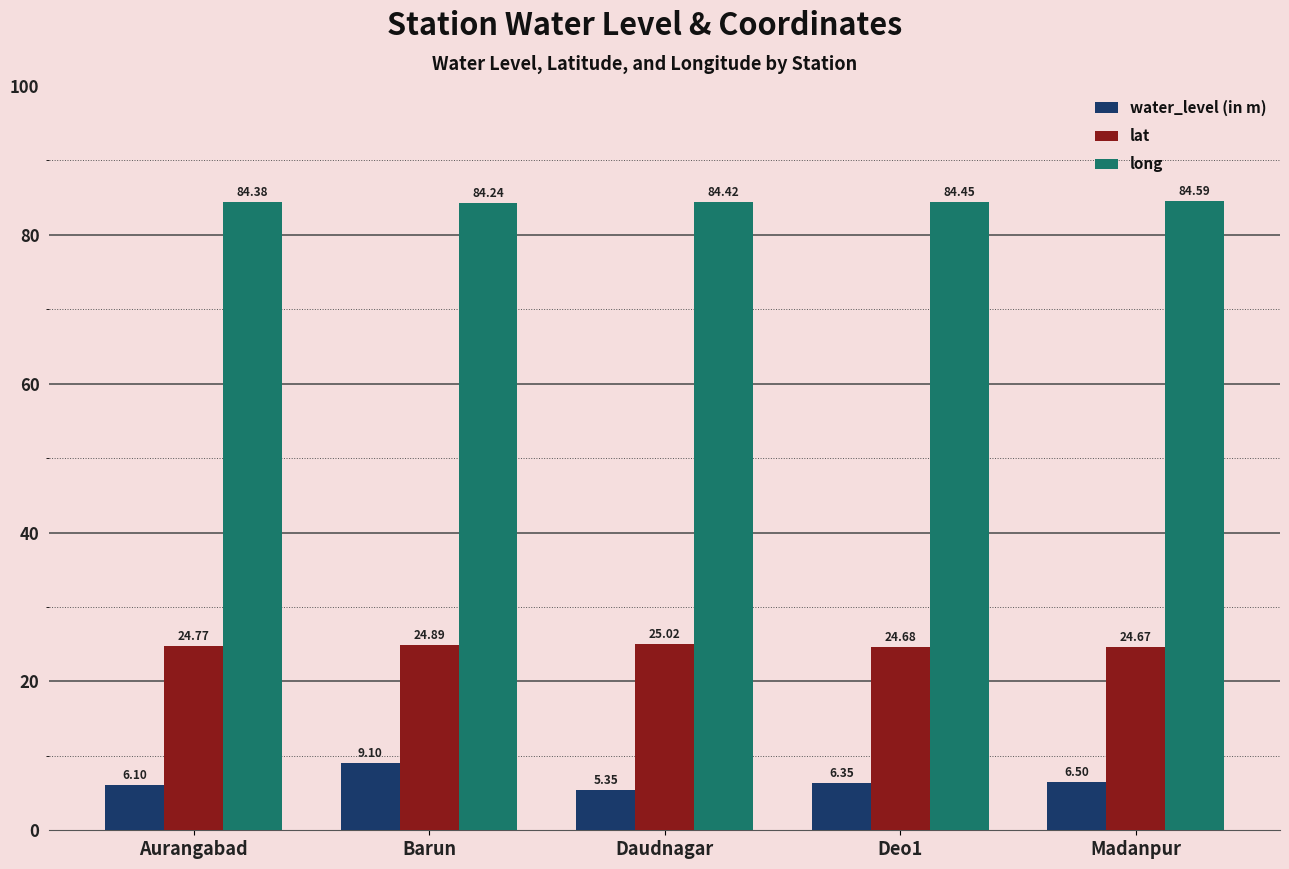

At which label does lat reach its minimum?

Madanpur